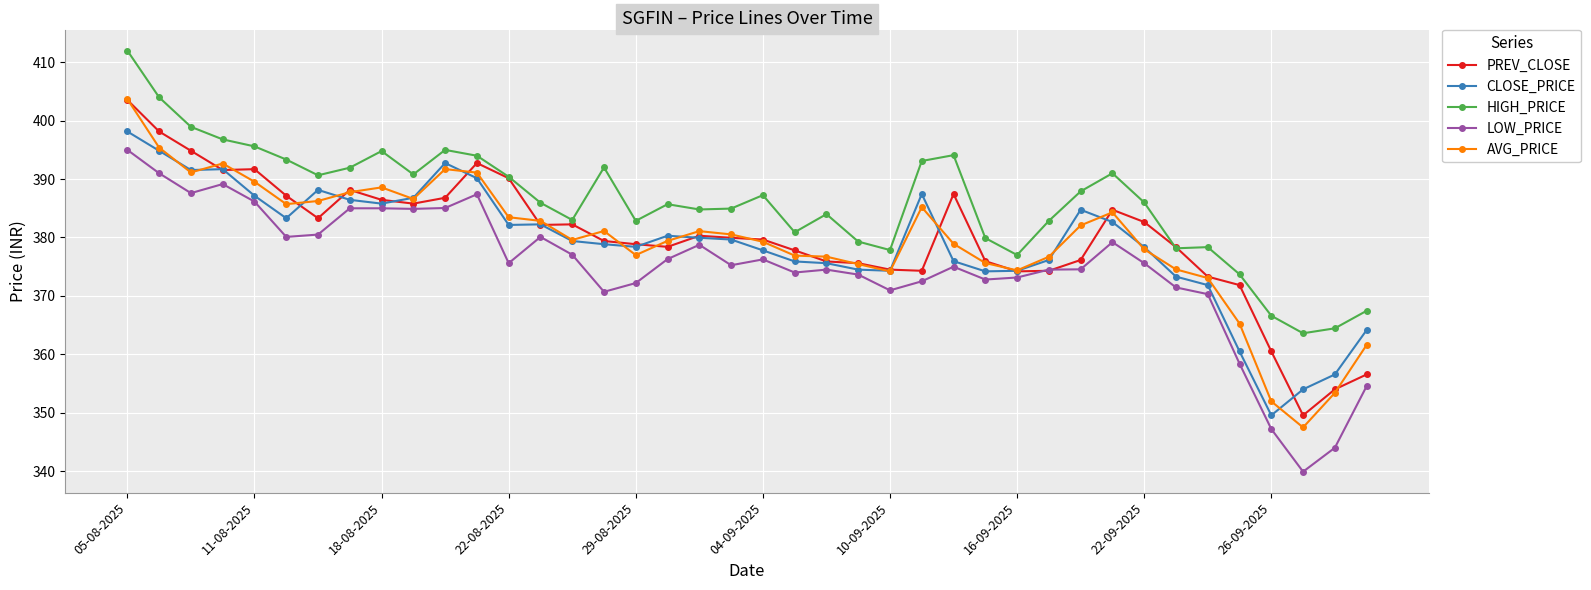

What is the value of the PREV_CLOSE point at the 35th from the left?

373.3